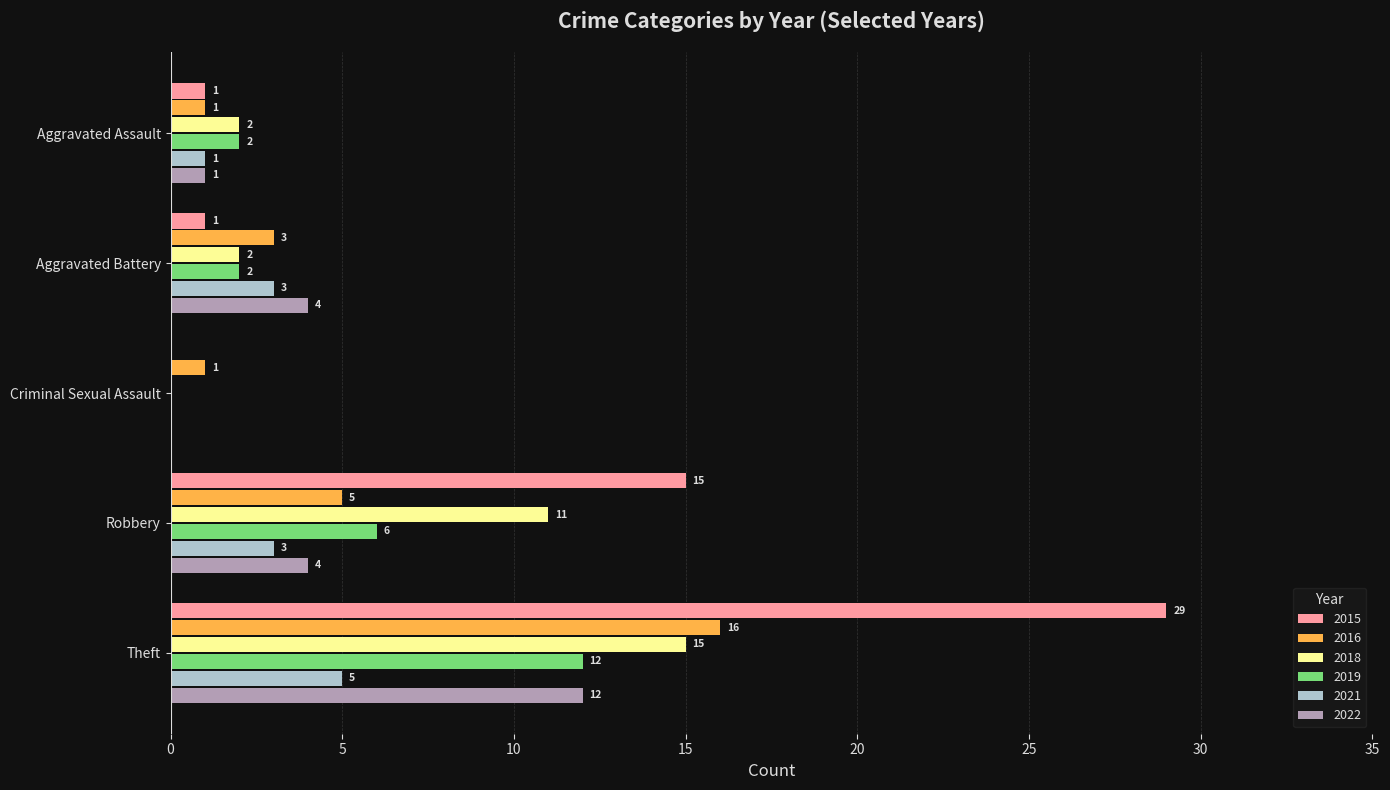

How many 2016 values are between 1 and 5?

4